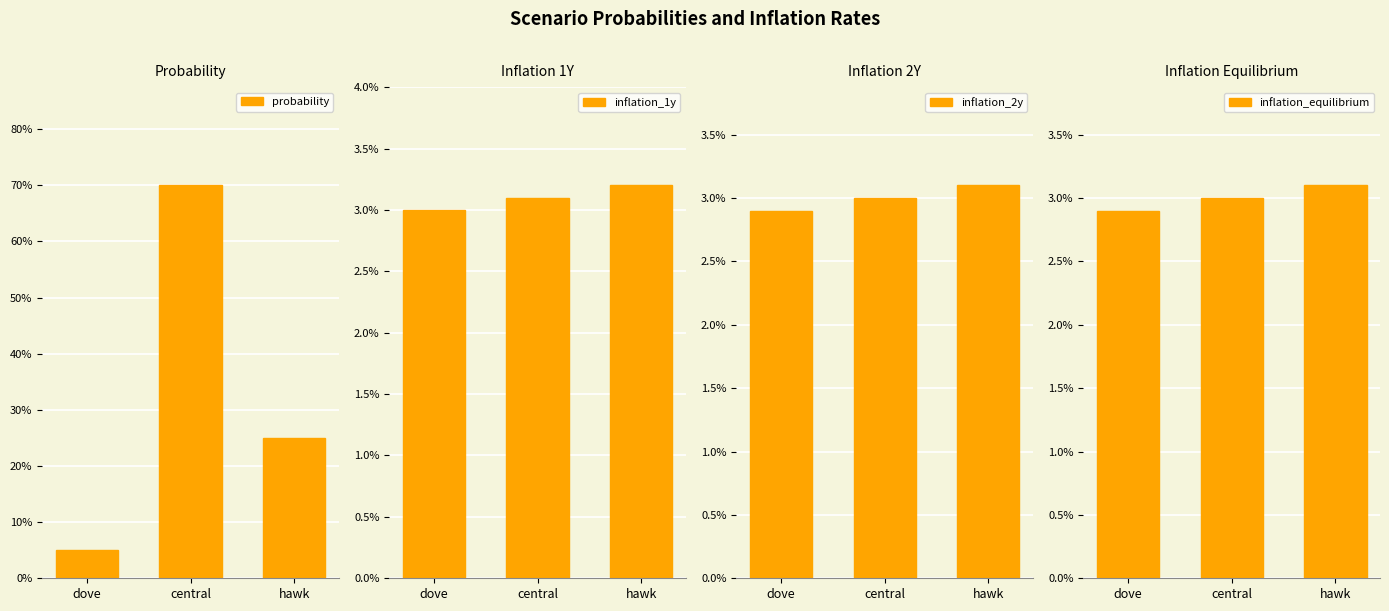

What is the maximum value shown in the chart?

0.7